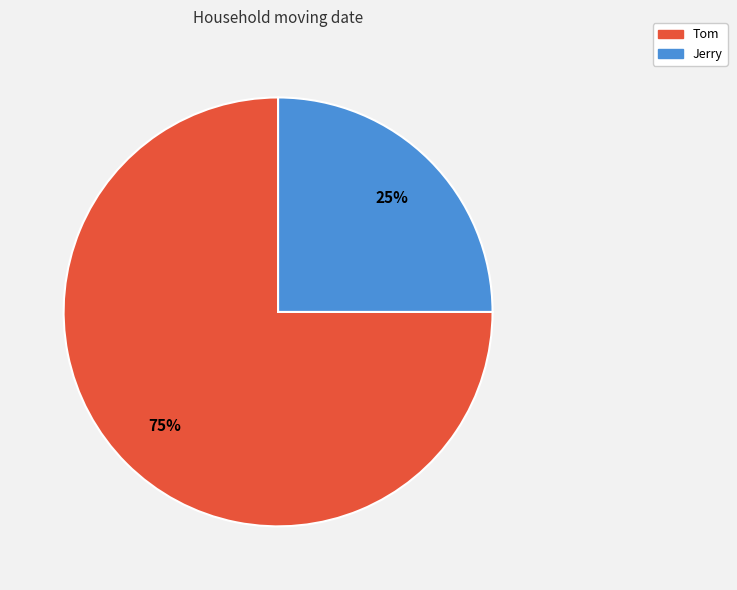

How many slices are in this pie chart?

2